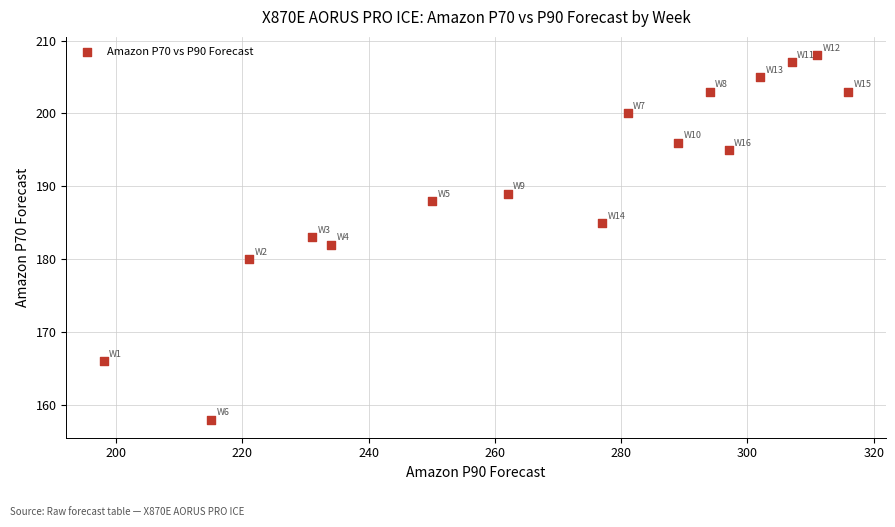

What is the range of X values (max minus min)?

118